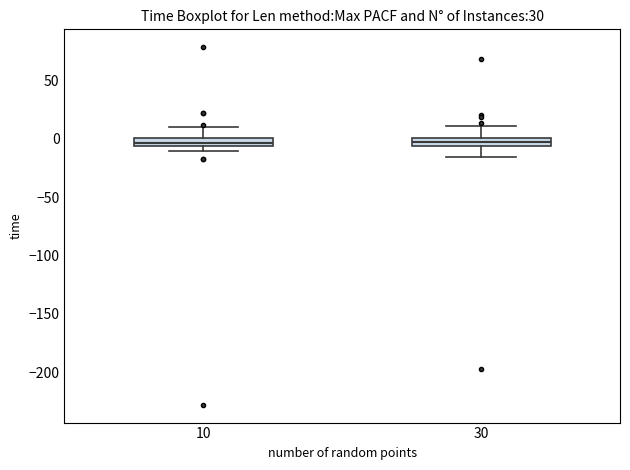

Where is the lower edge of the box at x = 30 on the y-axis? The values are not printed on the chart, so give them approximately, as read against the axis.

-5